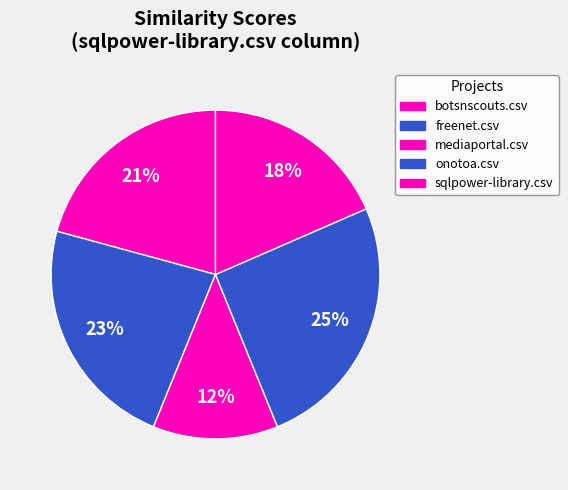

Rank the categories by value from lowest to highest.

mediaportal.csv, sqlpower-library.csv, botsnscouts.csv, freenet.csv, onotoa.csv